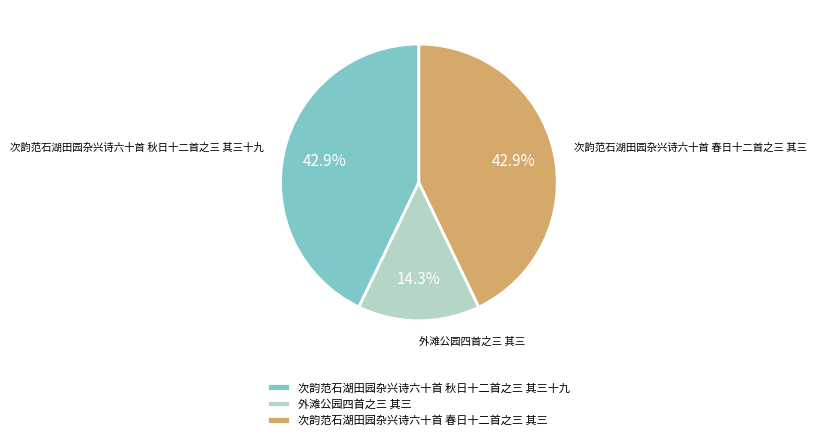

Does 外滩公园四首之三 其三 represent more than half of the total?

No